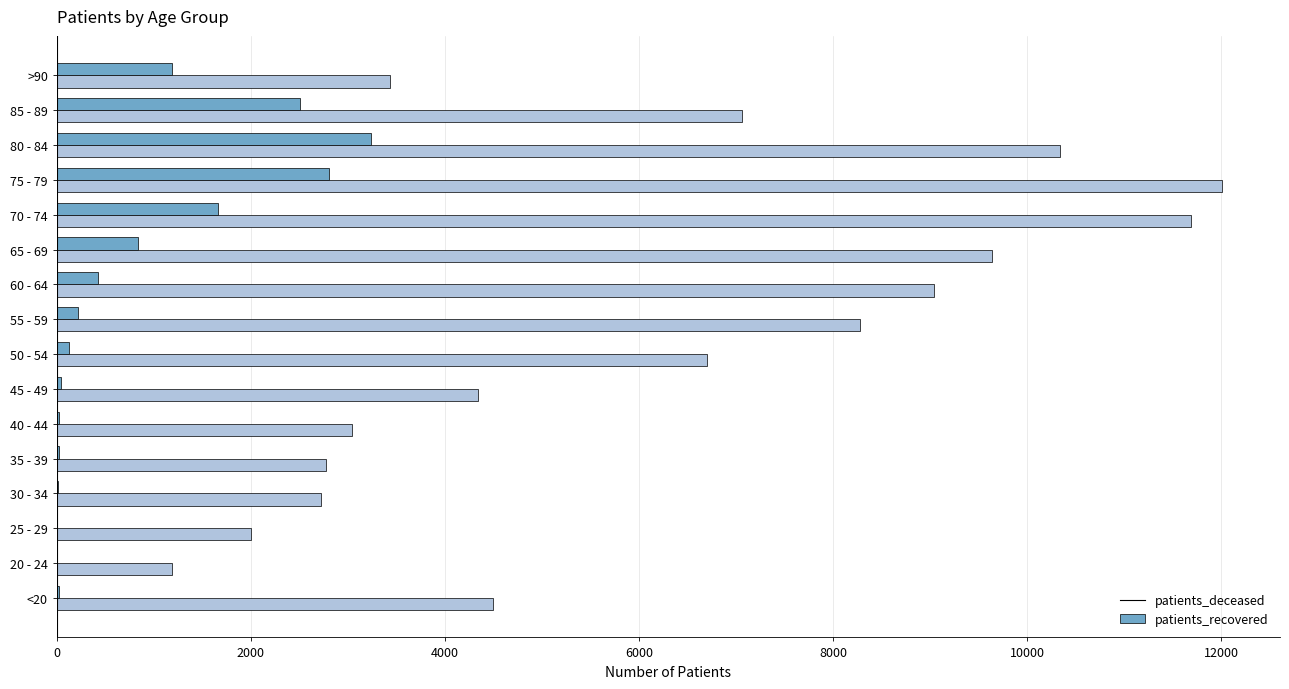

Between 60 - 64 and 70 - 74, which series saw the biggest shift?

patients_recovered